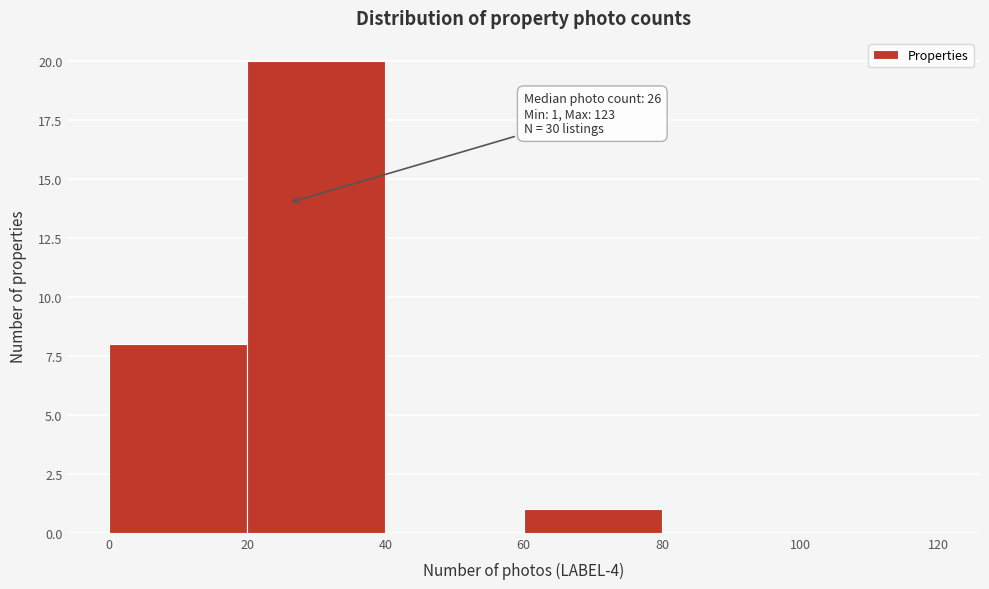

Which range on the x-axis has the tallest bar?

20 to 40